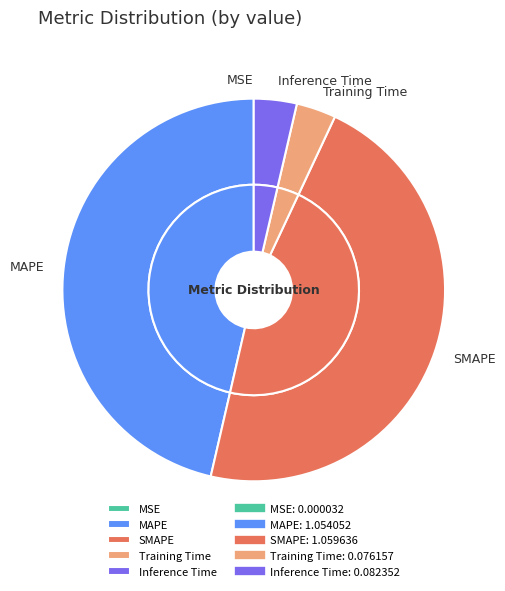

The MSE slice represents 0% of the pie. True or false?

True